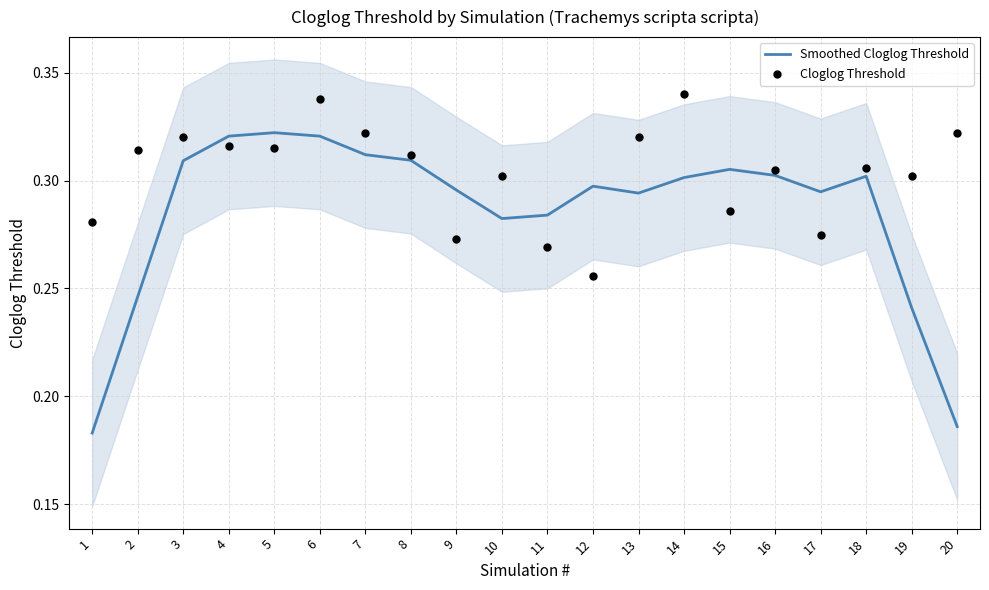

What are all the series names shown in the legend?

Smoothed Cloglog Threshold, Cloglog Threshold